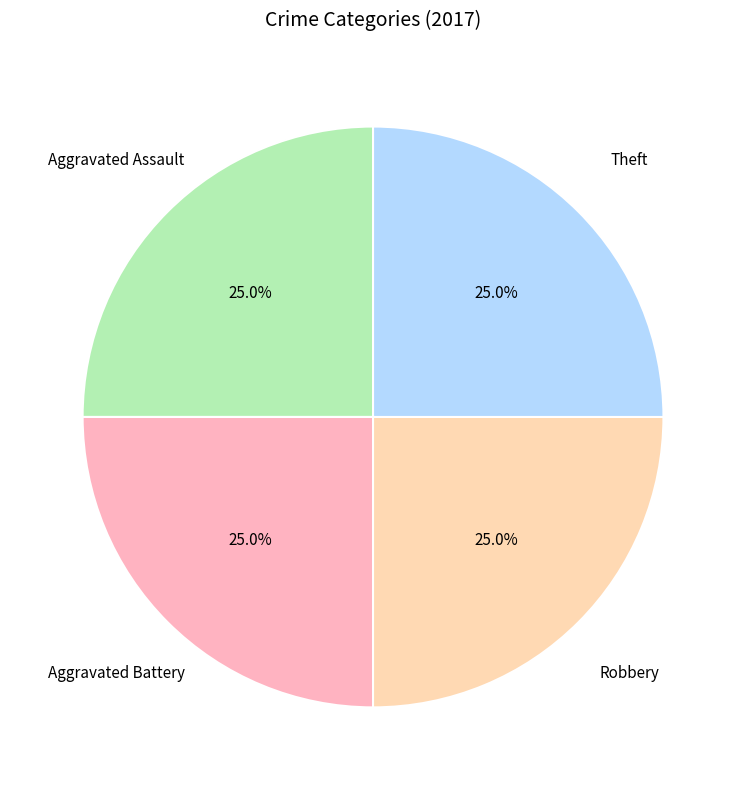

Is there a majority slice in this chart?

No